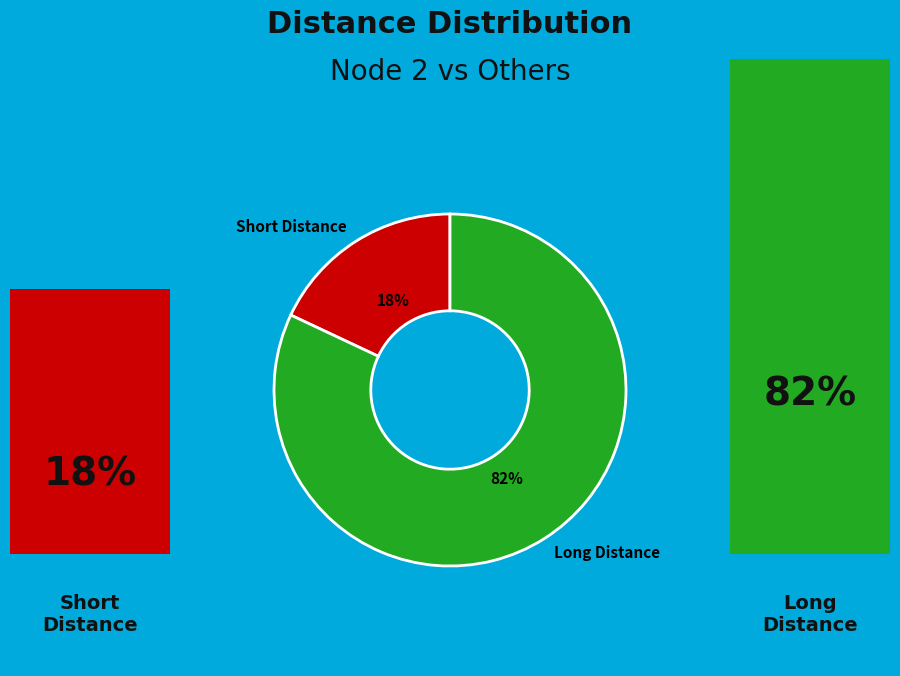

Count the number of slices in the pie.

2